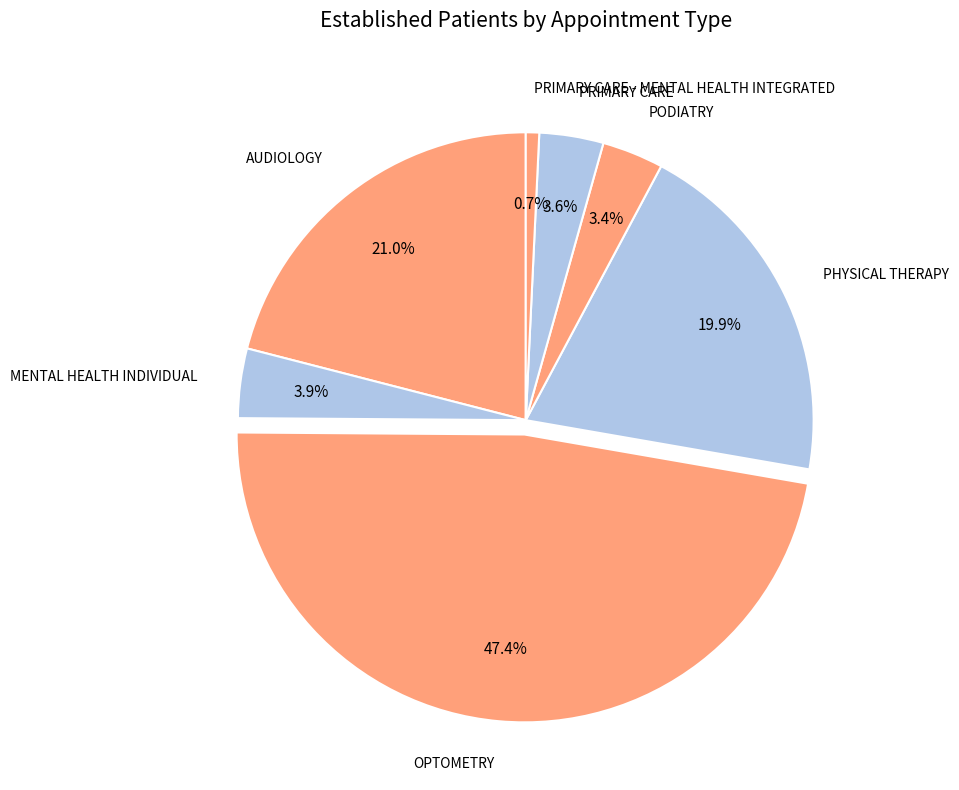

True or false: PRIMARY CARE accounts for 4% of the total.

True